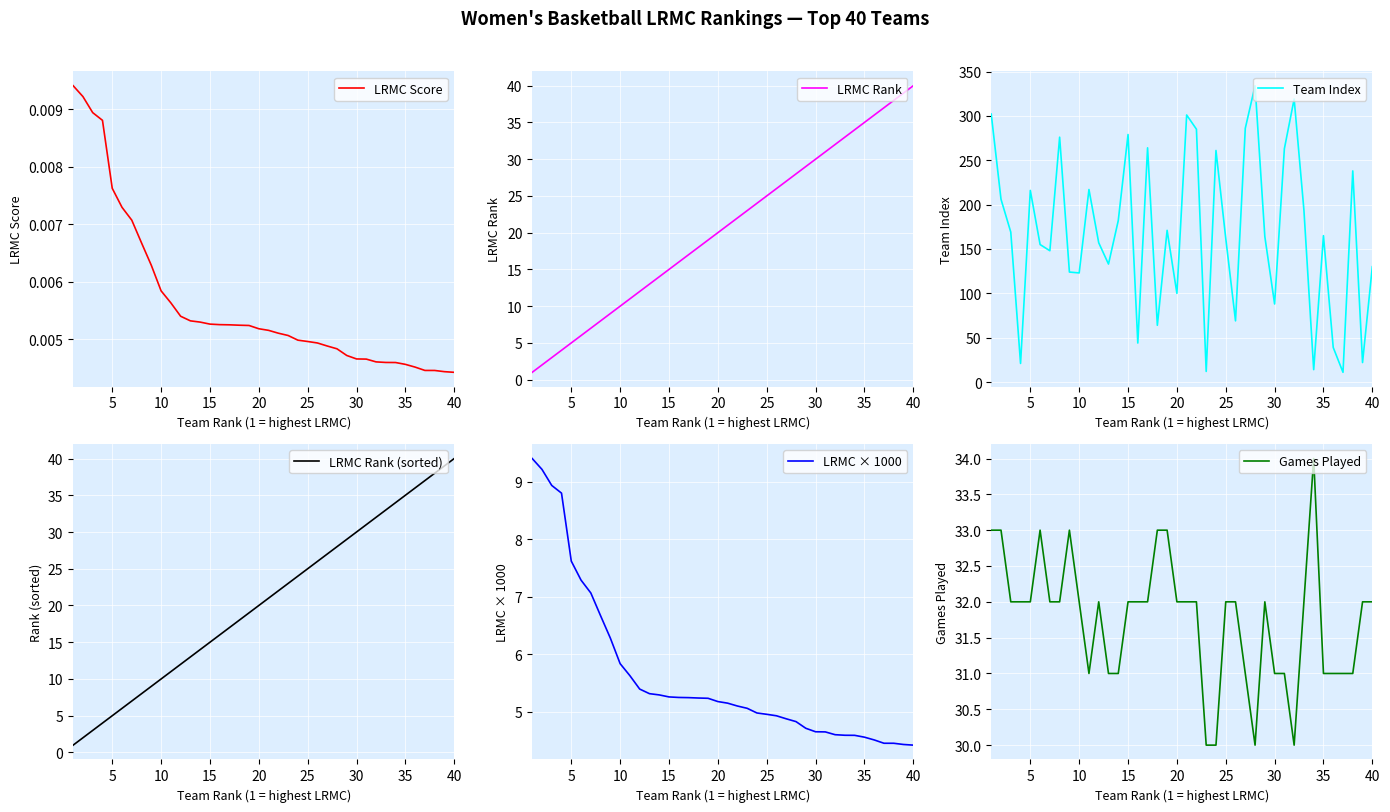

How many lines are shown in the chart?

6